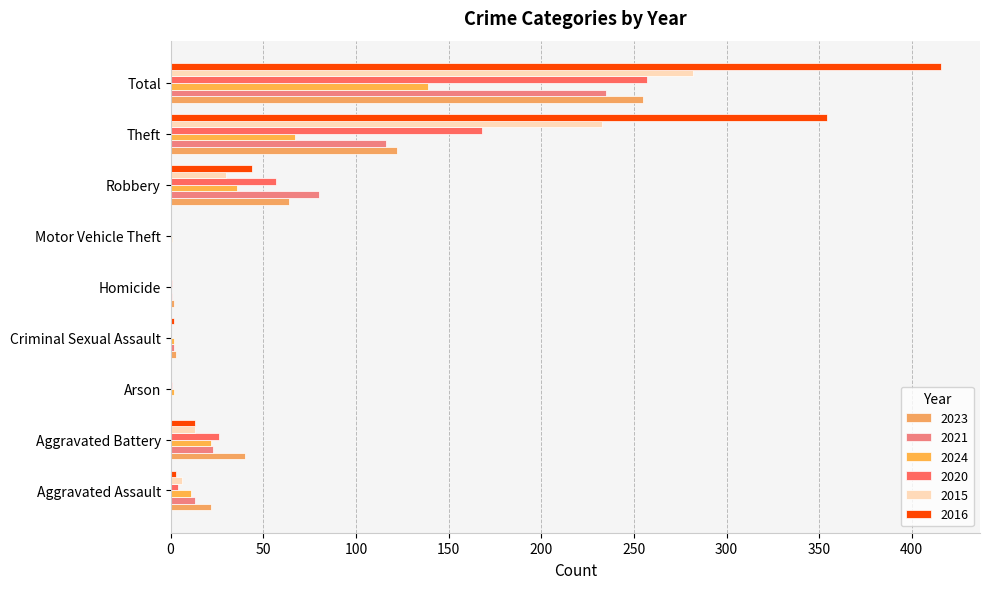

True or false: 2024 has a value of 2 at Criminal Sexual Assault.

True